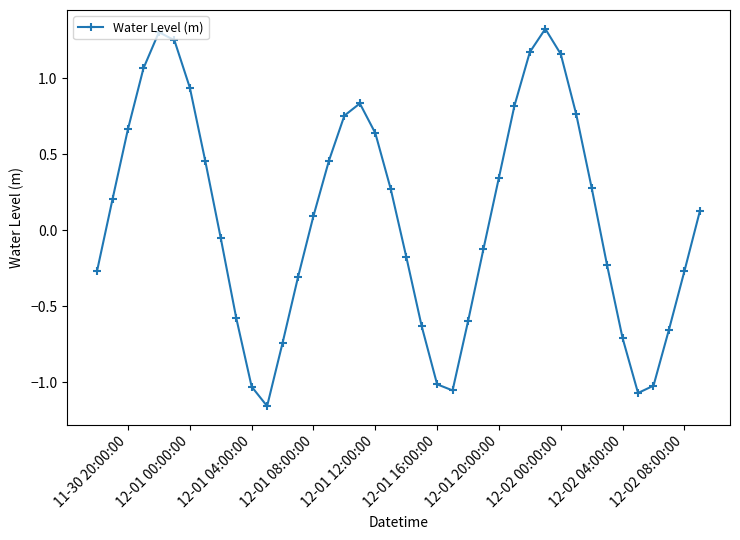

True or false: there are more than 1 points higher than both neighbors.

True